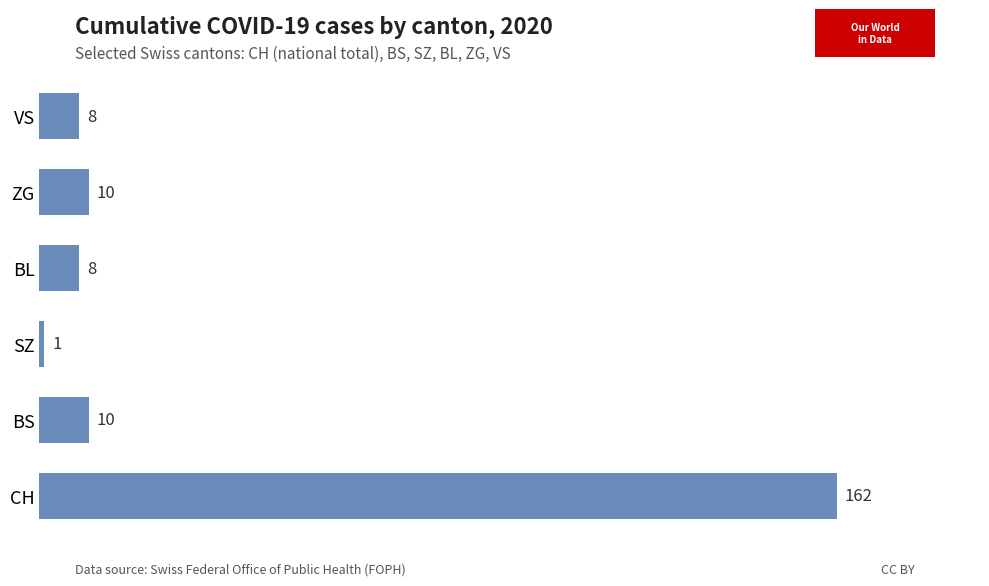

Are the bars grouped side by side (vs. stacked)?

No